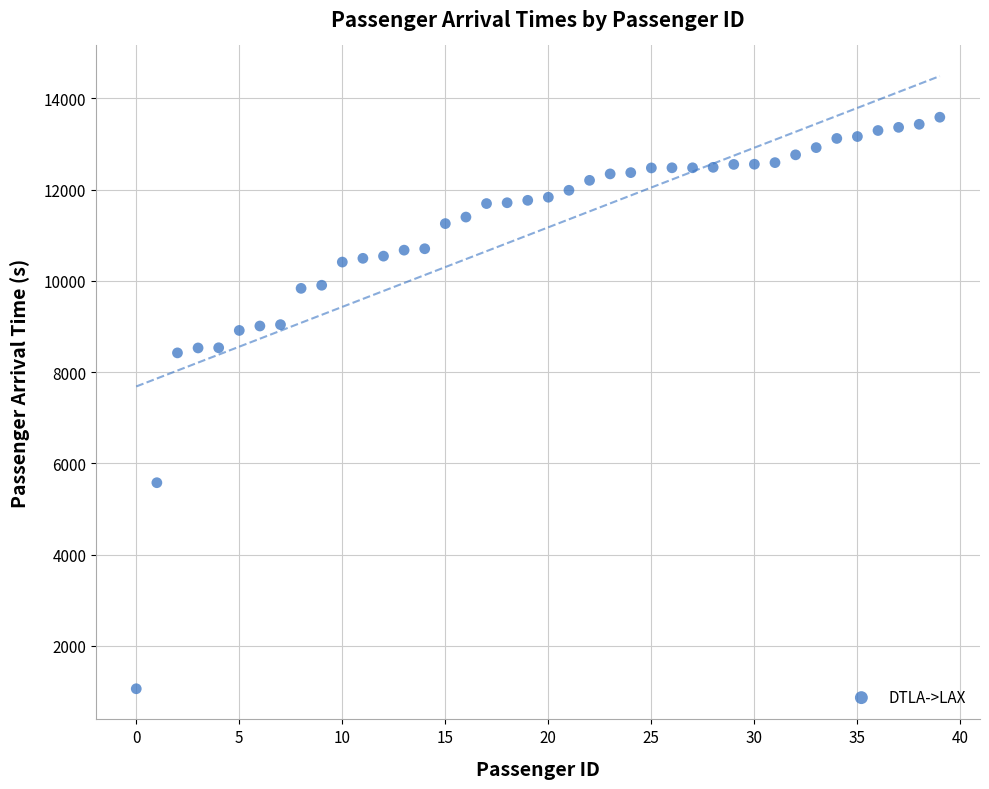

What is the range of Y values (max minus min)?

12524